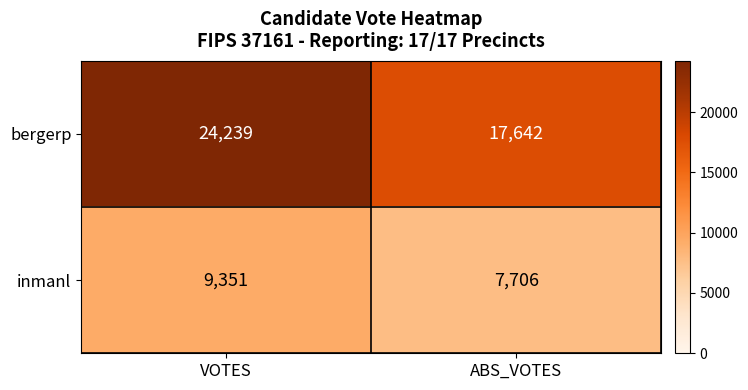

What is the difference between the bergerp values at VOTES and ABS_VOTES?

6597